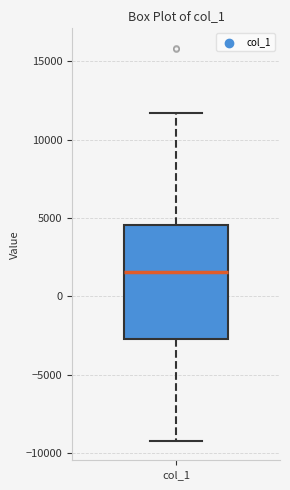

Where is the upper edge of the box for col_1 on the y-axis? The values are not printed on the chart, so give them approximately, as read against the axis.

4500